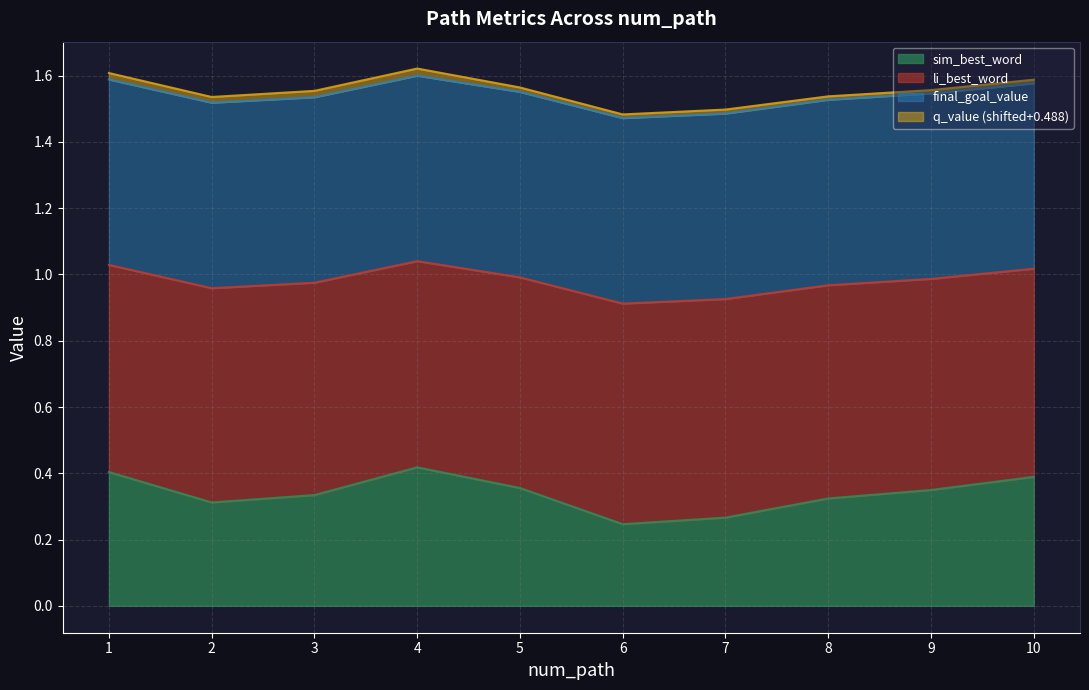

How many data points does each series have?

10